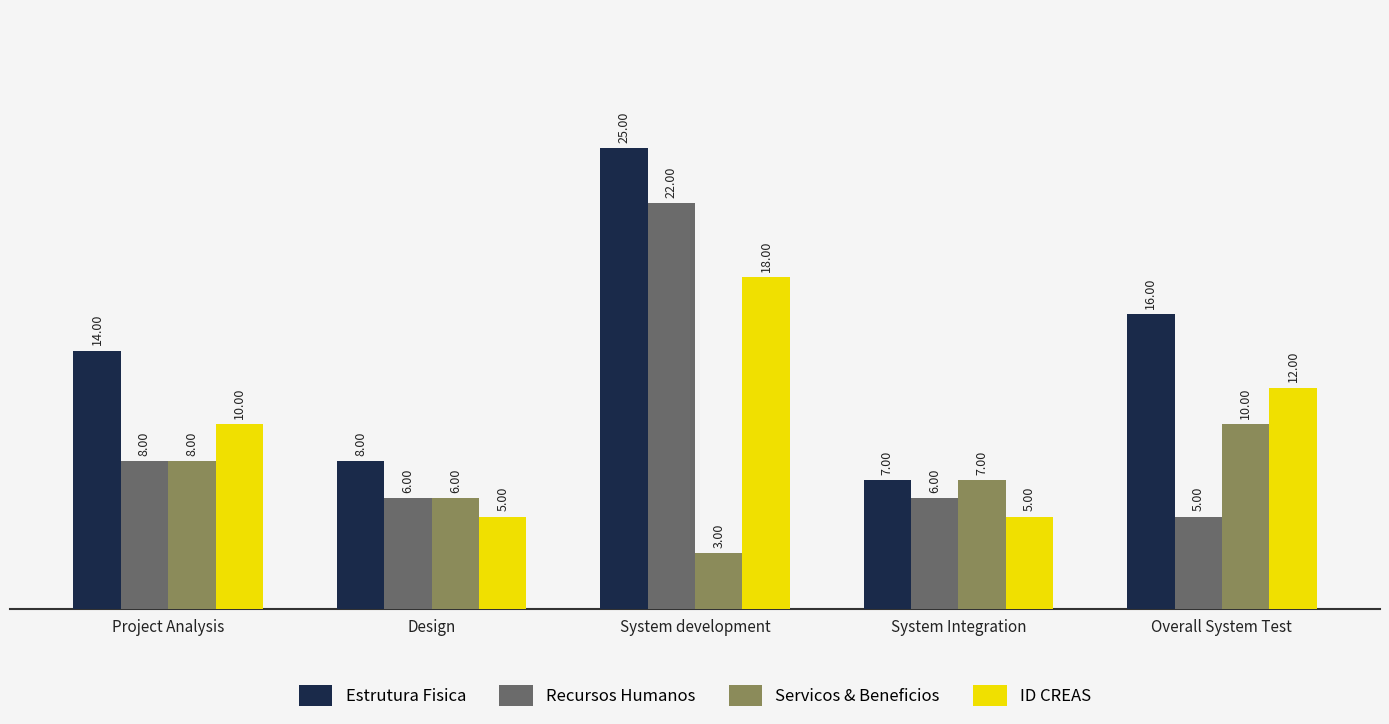

What is the sum of the Estrutura Fisica values at Design and Project Analysis?

22